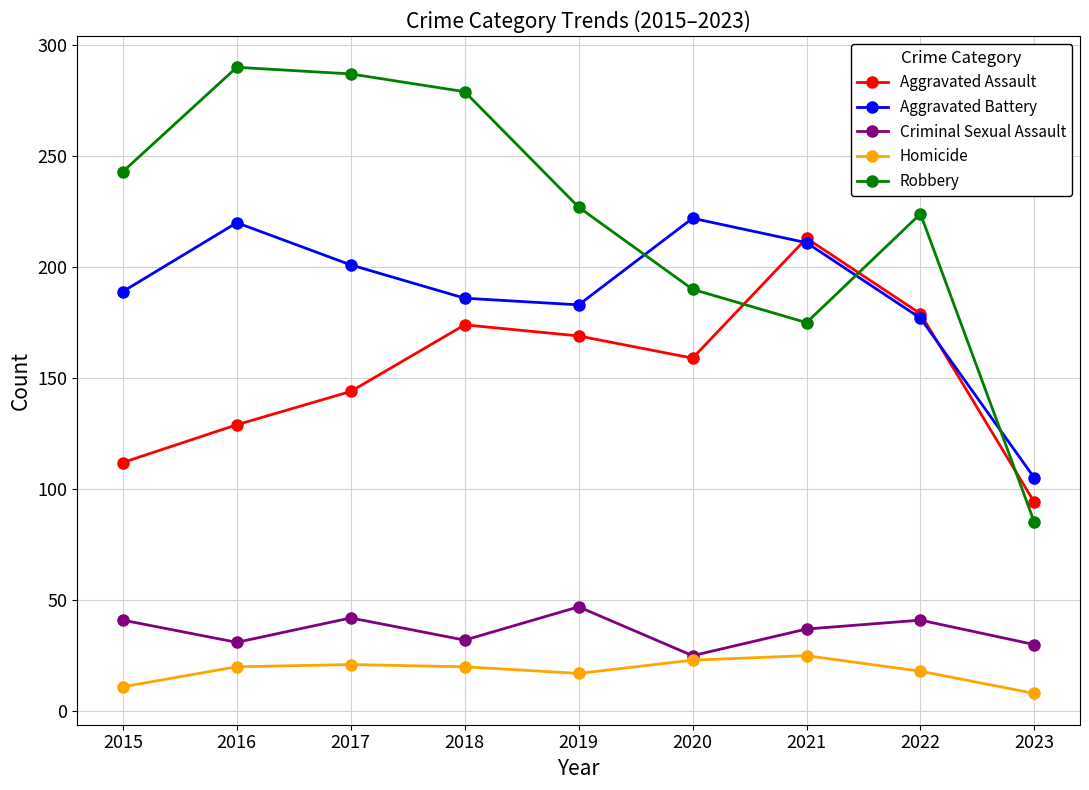

Which category has the highest value across all series?

2016